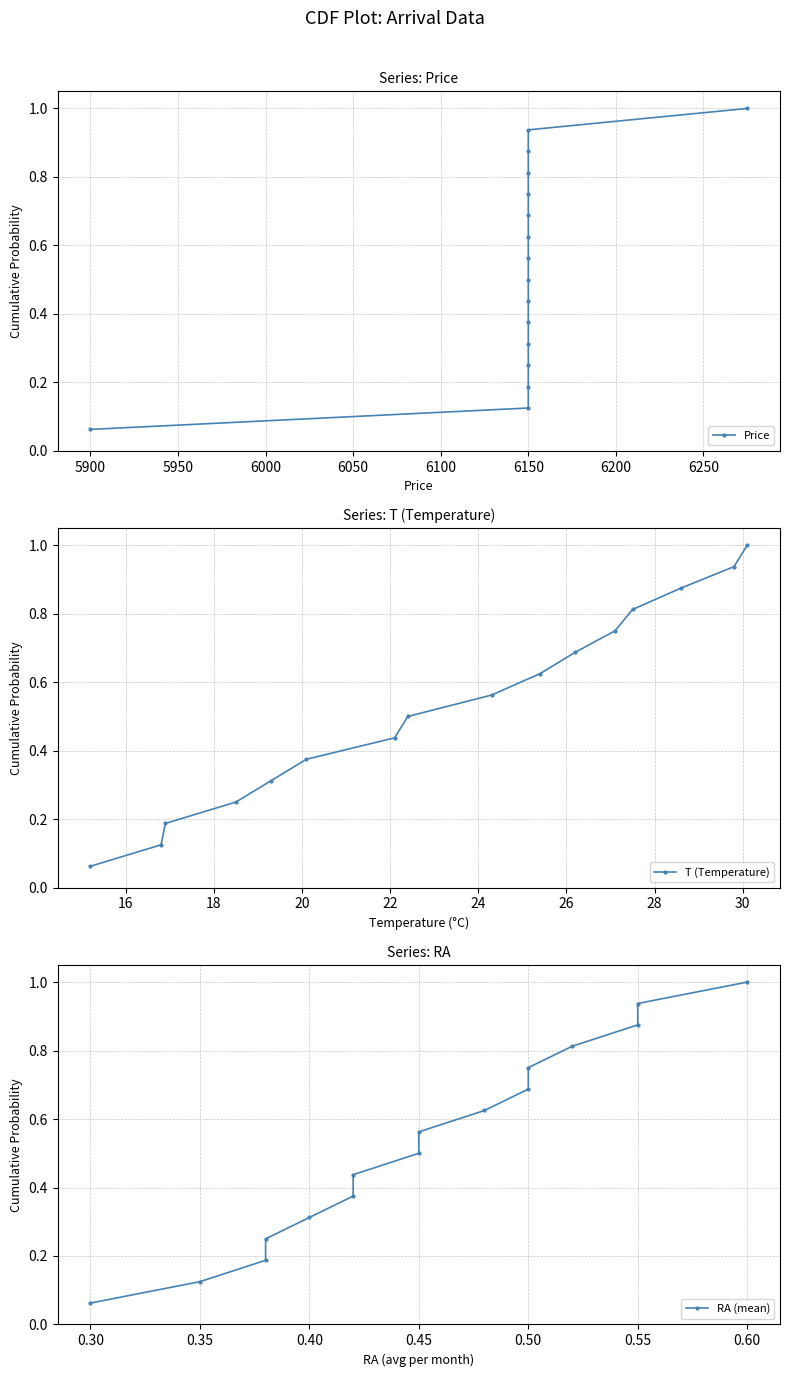

What is the value of the Price point at the 2nd from the left?

0.1